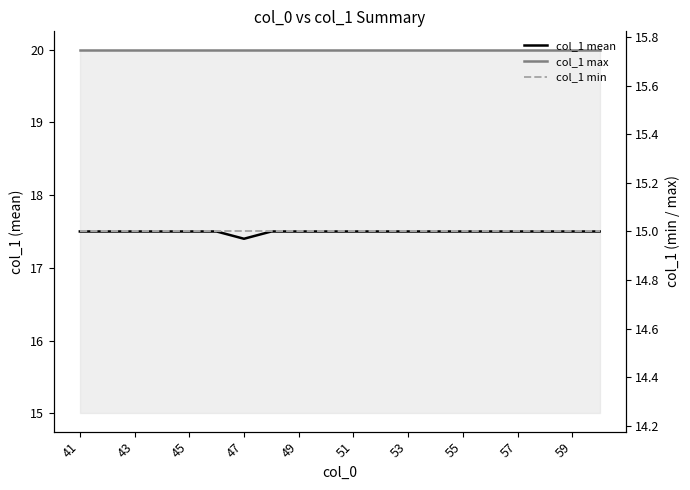

The value of col_1 max at 51 is 29.4. True or false?

False